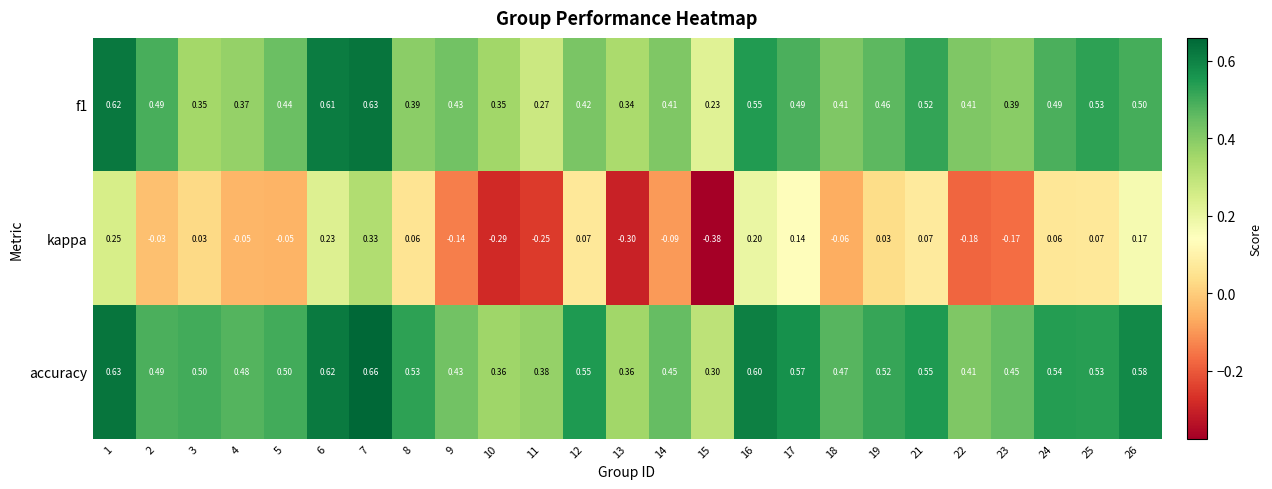

Between 6 and 13, which series saw the biggest shift?

kappa